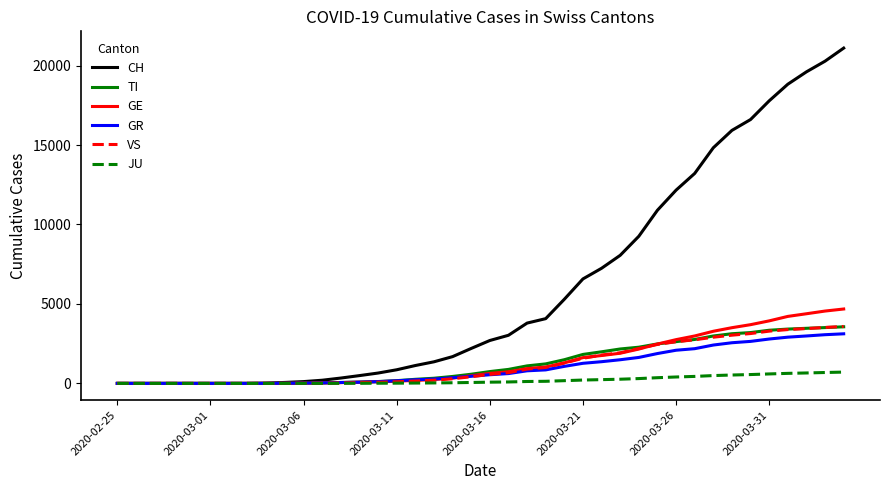

Which series has the largest total across all categories?

CH